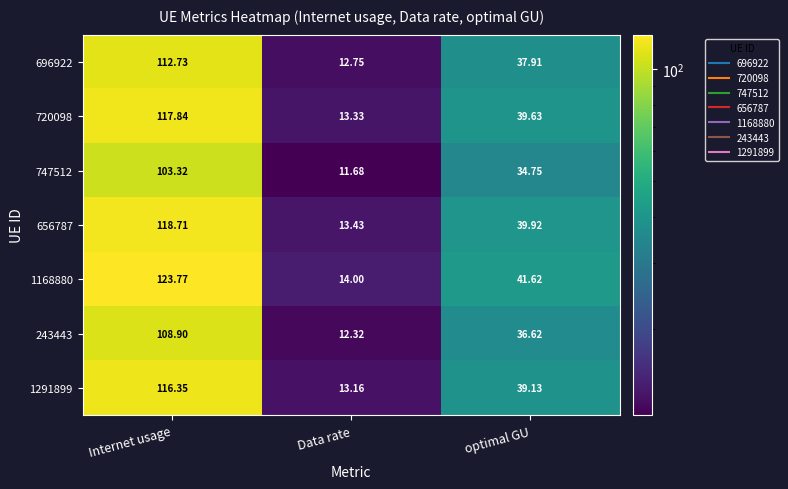

Where does the 243443 series first go above 36?

Internet usage